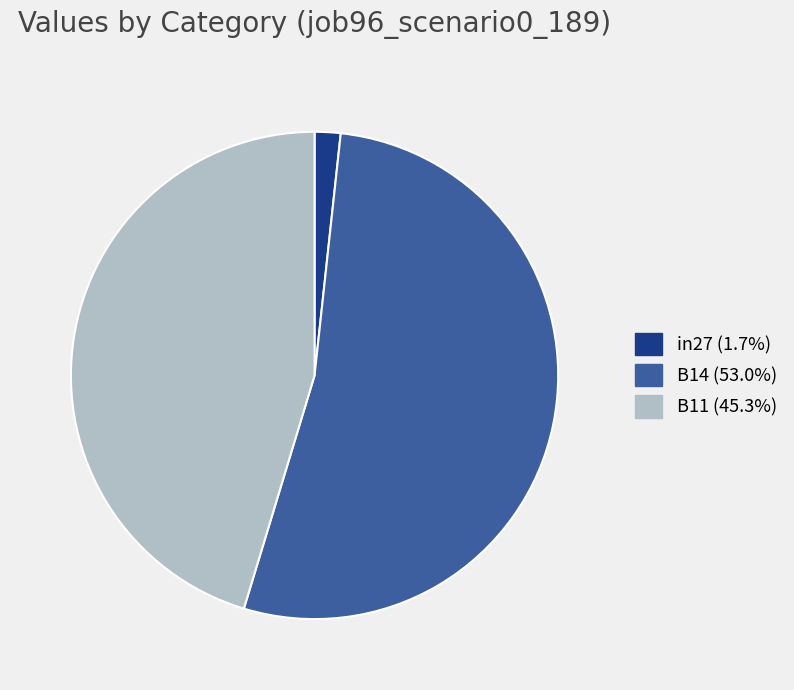

How many slices are in this pie chart?

3